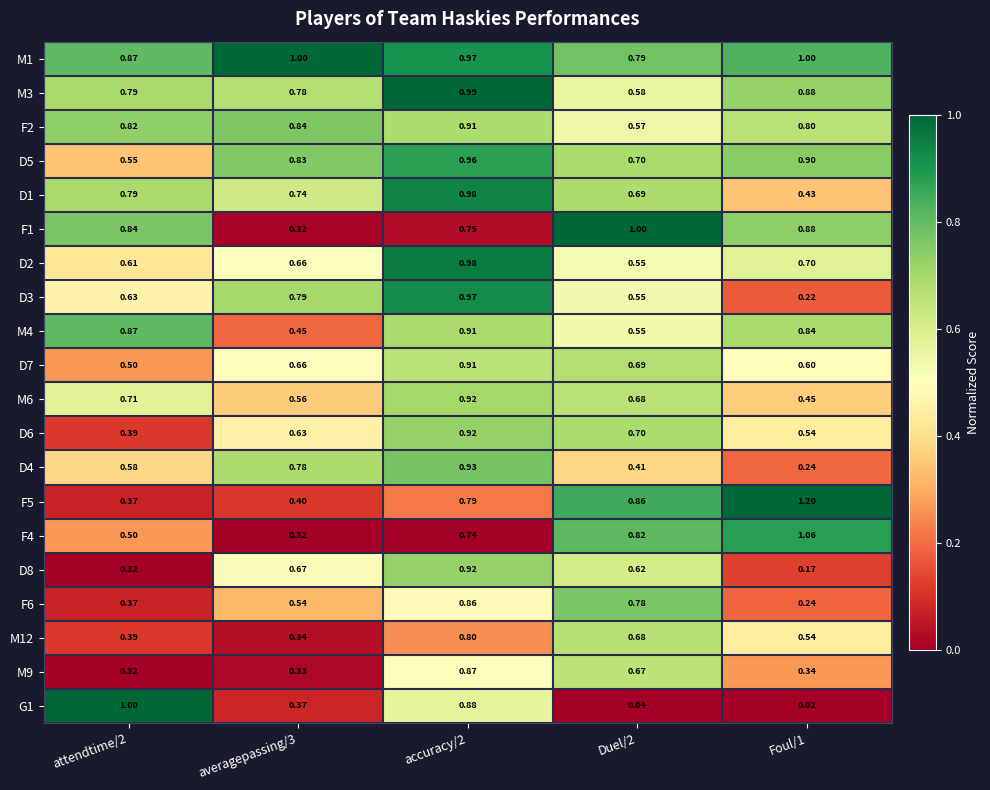

Is the value of M6 at attendtime/2 greater than the value of M9 at Foul/1?

Yes